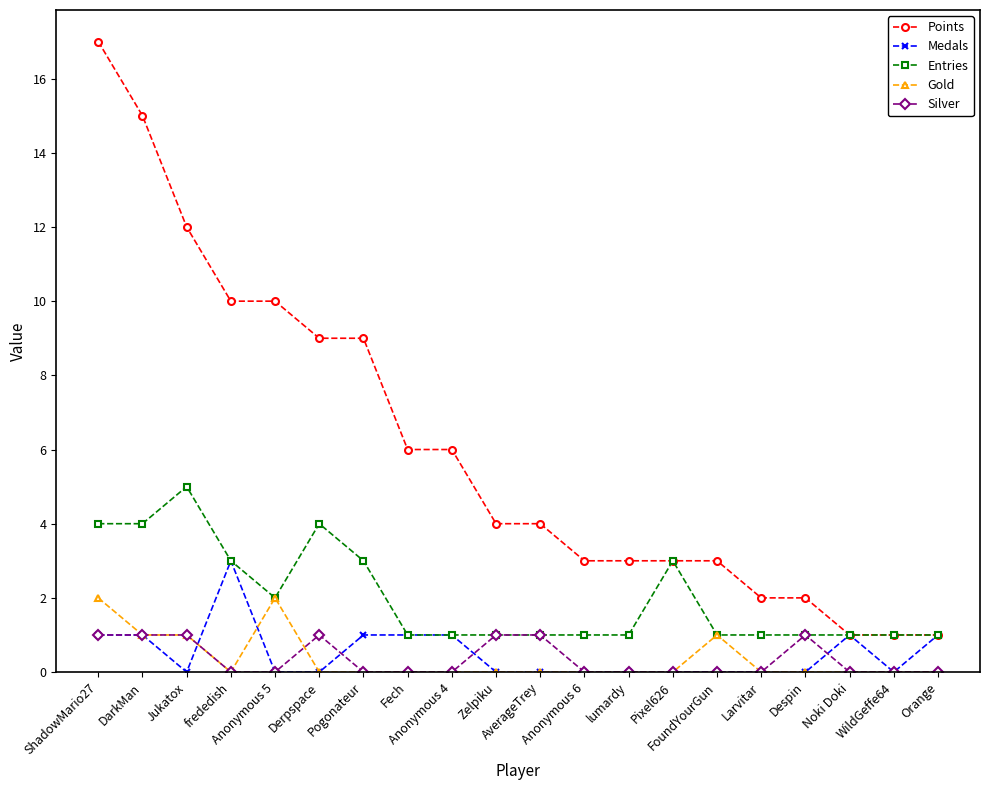

Does the chart have visible grid lines?

No